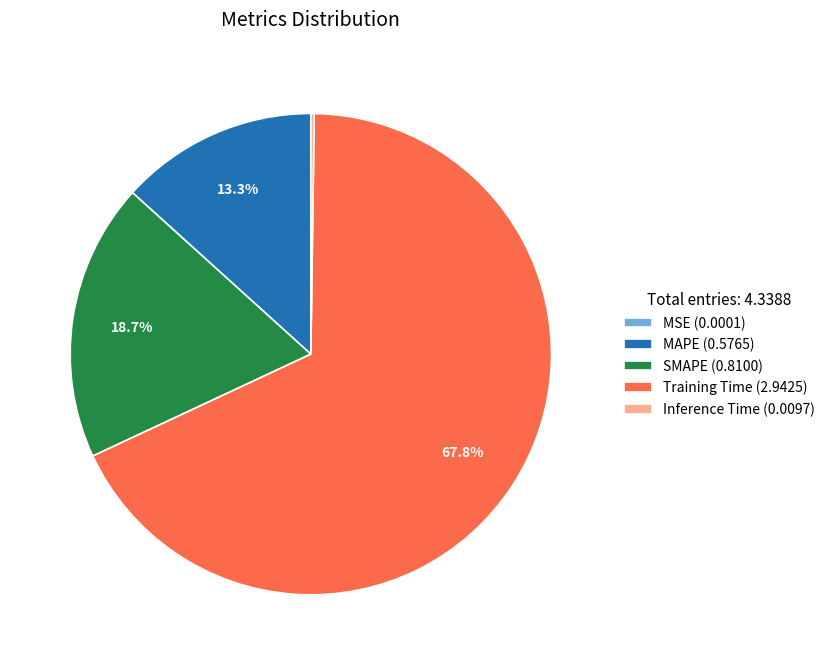

To the nearest percent, what is the difference between the largest and smallest slice percentages?

68%